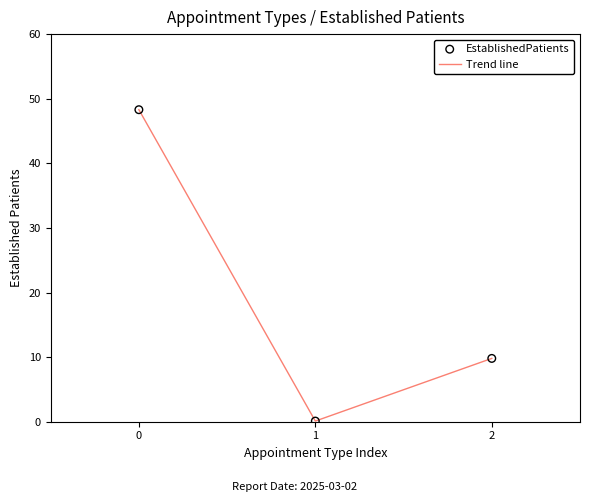

What is the change in value from 0 to 2?

-38.5